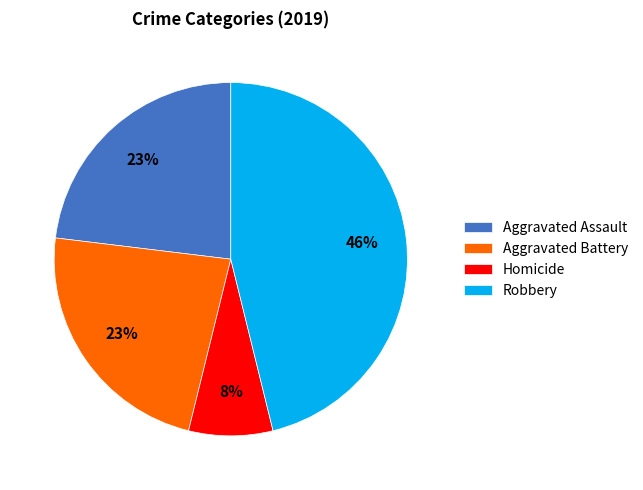

To the nearest percent, what is the average slice percentage?

25%